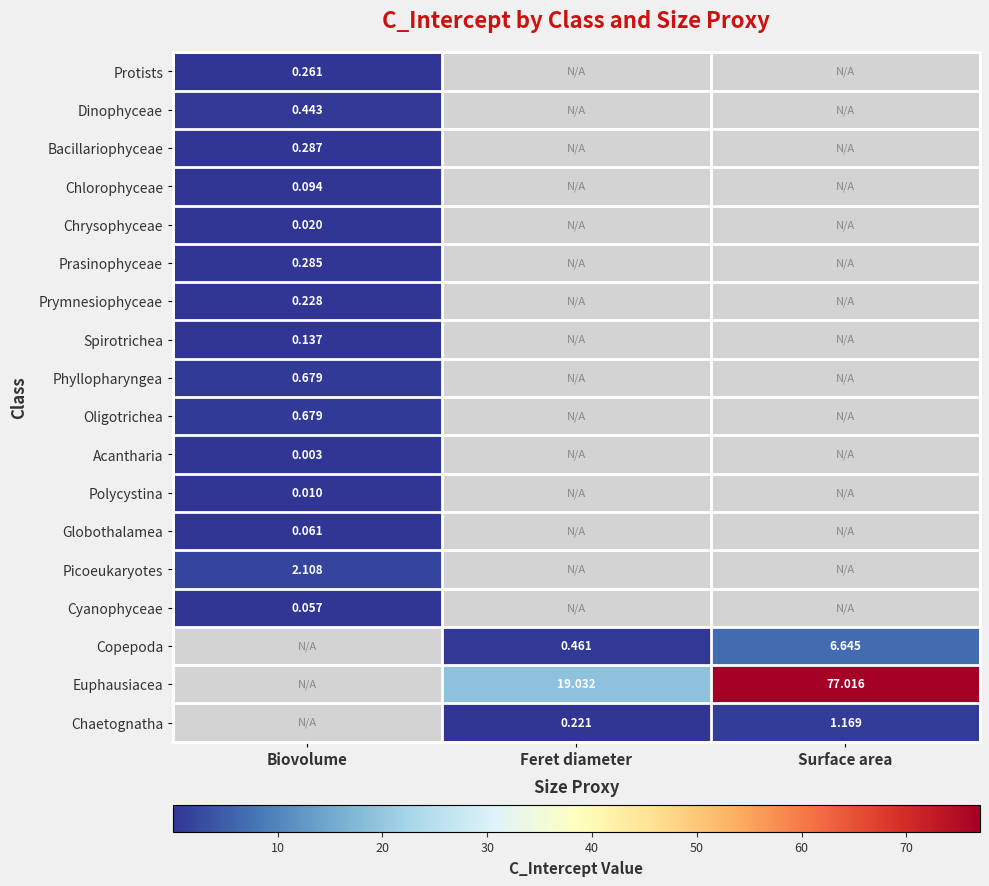

Which category has the highest value across all series?

Surface area